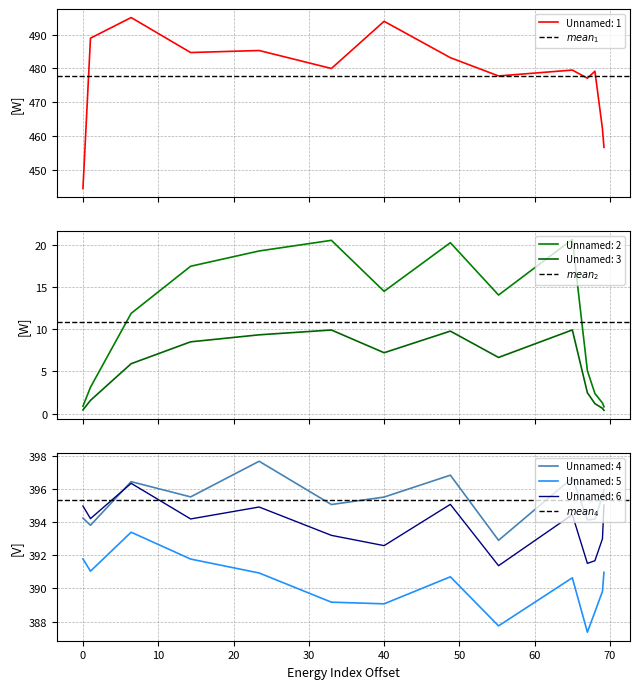

What is the lowest value of the Unnamed: 6 series?

391.4